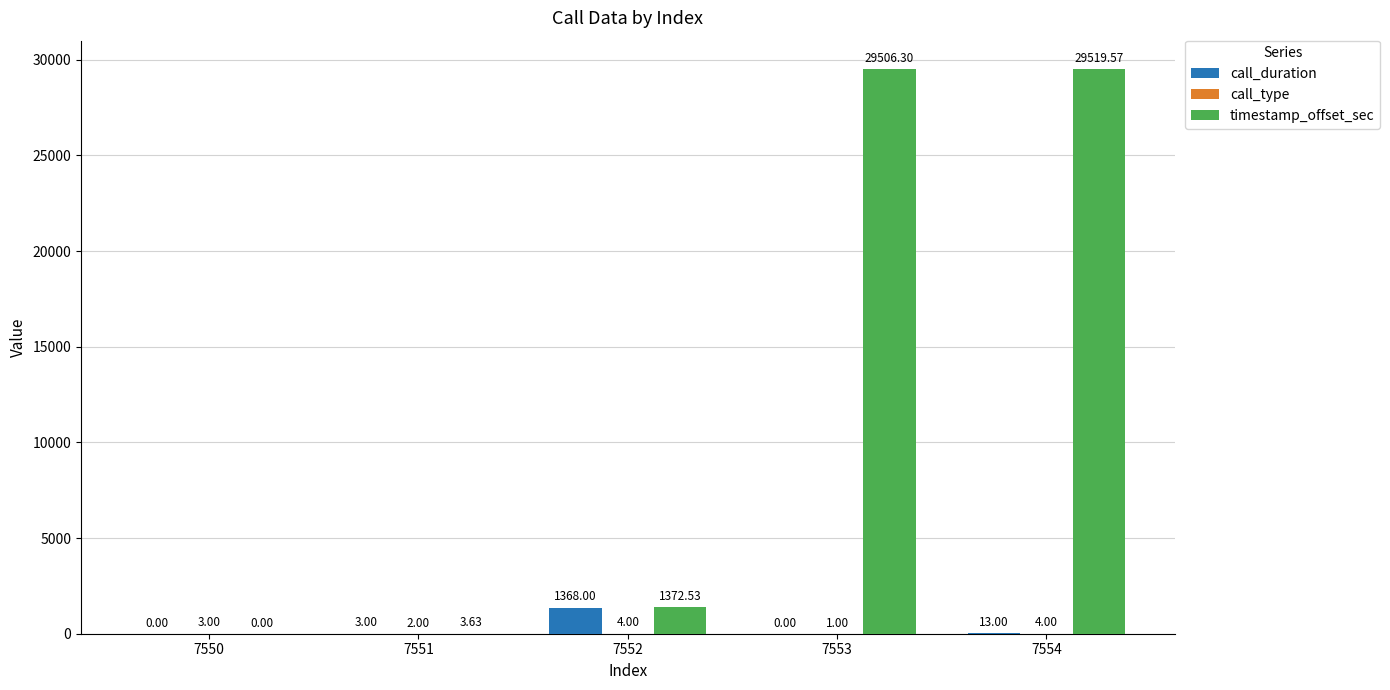

What is the sum of the call_duration values at 7554 and 7550?

13.0